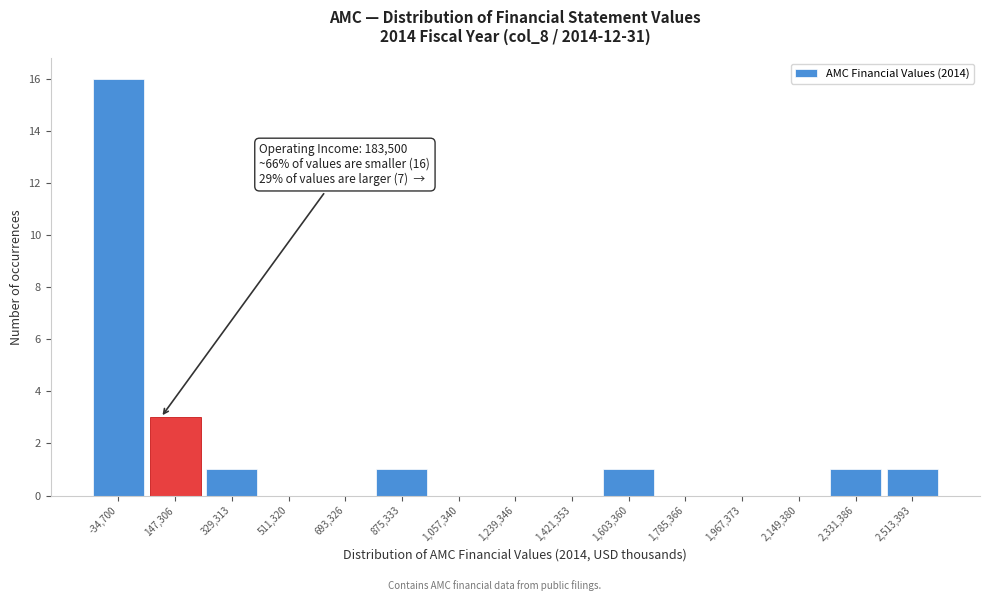

Reading left to right, list all the values displayed in this chart.

-34,700=16	147,306=3	329,313=1	511,320=0	693,326=0	875,333=1	1,057,340=0	1,239,346=0	1,421,353=0	1,603,360=1	1,785,366=0	1,967,373=0	2,149,380=0	2,331,386=1	2,513,393=1